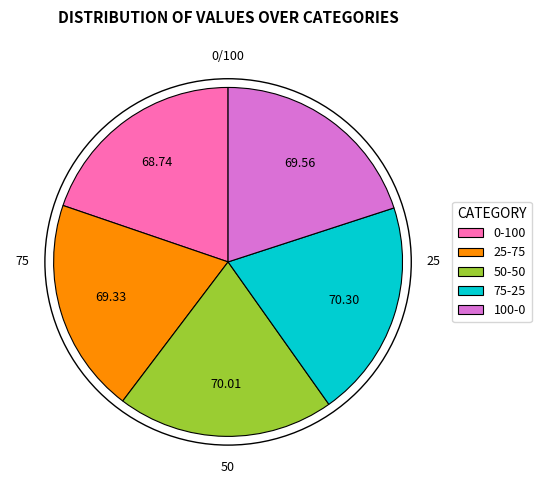

True or false: 0-100 accounts for 34% of the total.

False